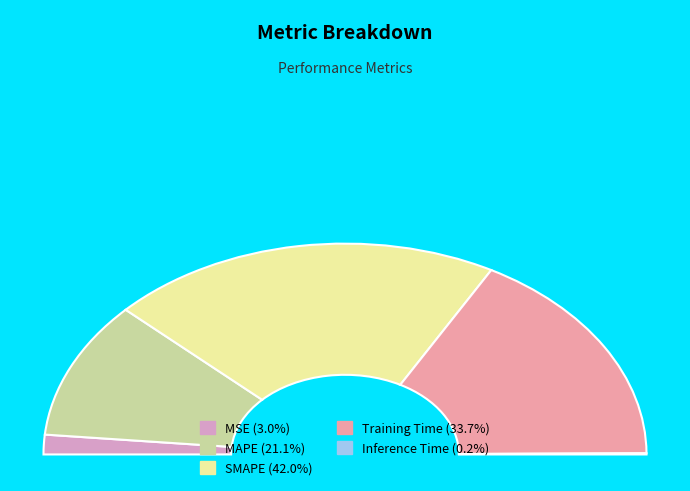

Which category has the smallest portion of the pie?

Inference Time